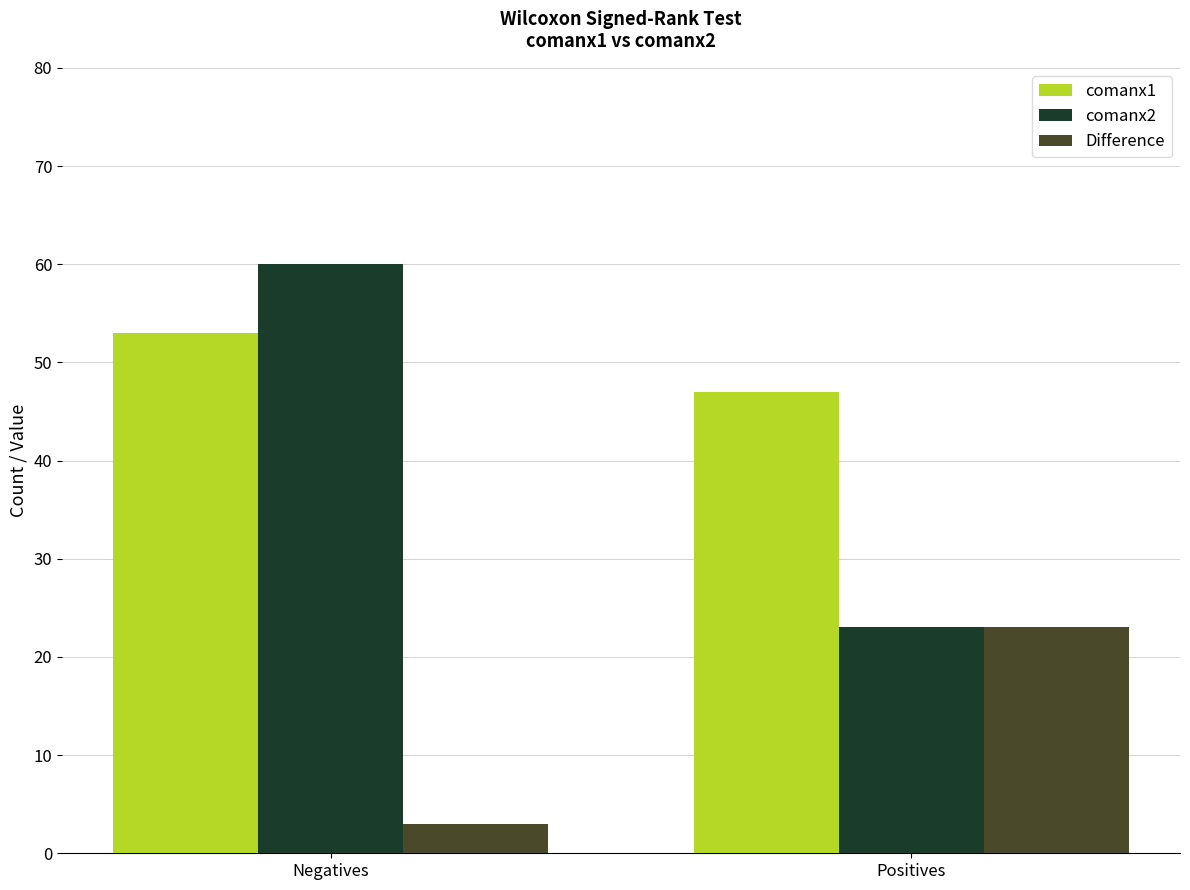

Rank the series by their average value, from highest to lowest.

comanx1, comanx2, Difference